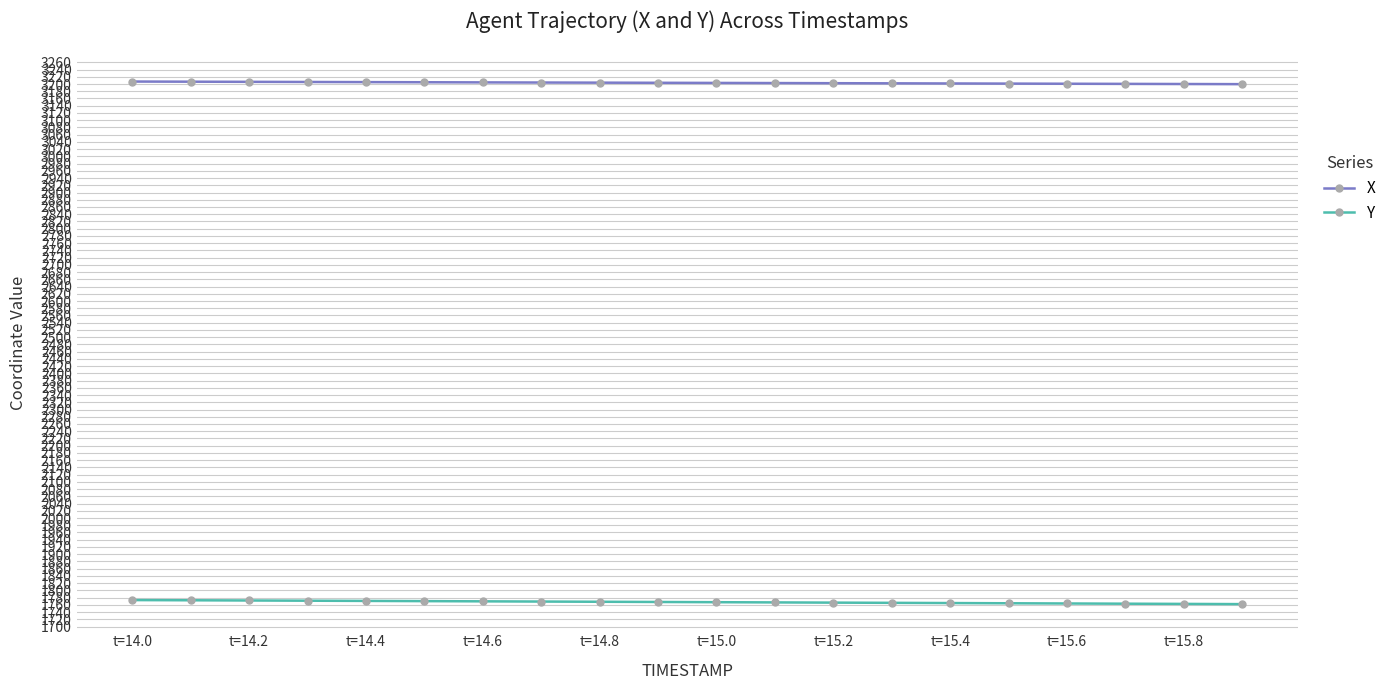

What is the difference between the maximum and minimum values in the Y series?

11.2